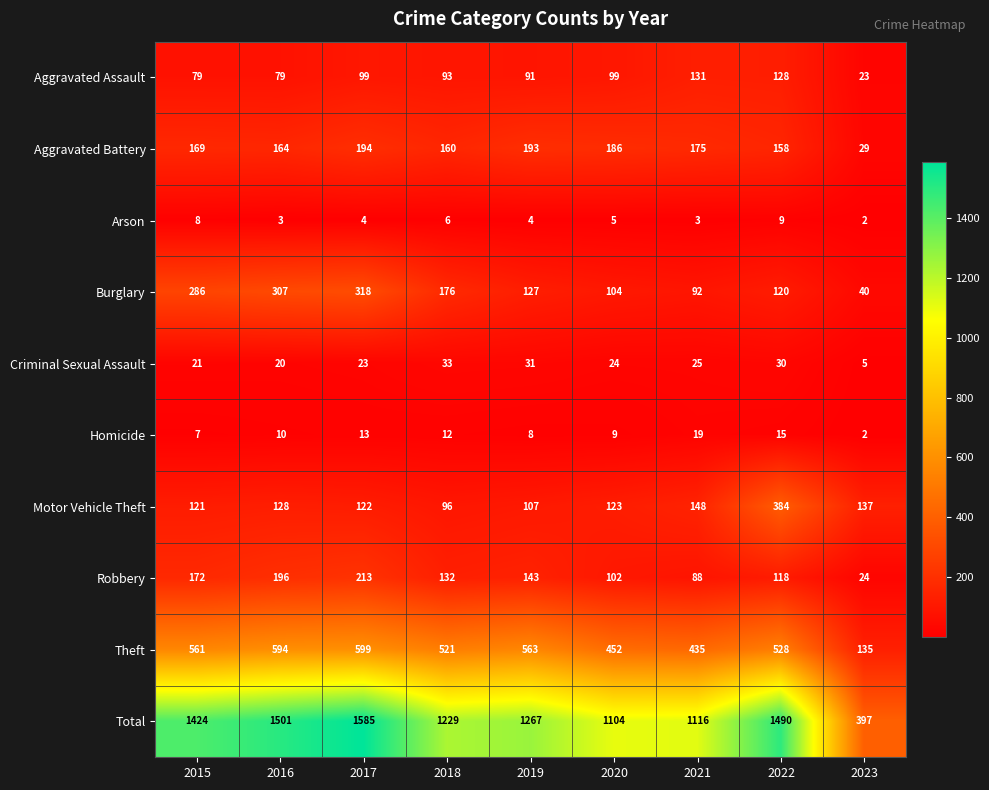

At how many categories does at least one series exceed 180?

9